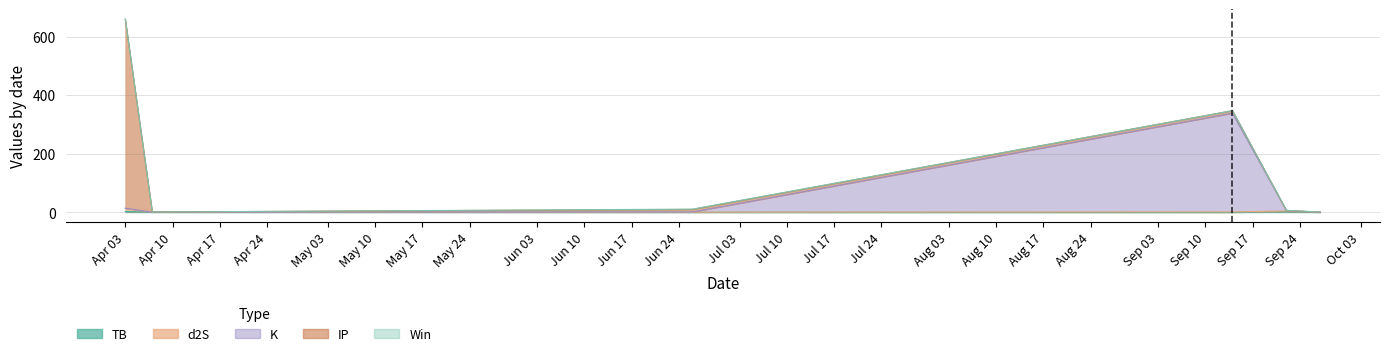

At which category does Win reach its first local valley?

2024-04-07